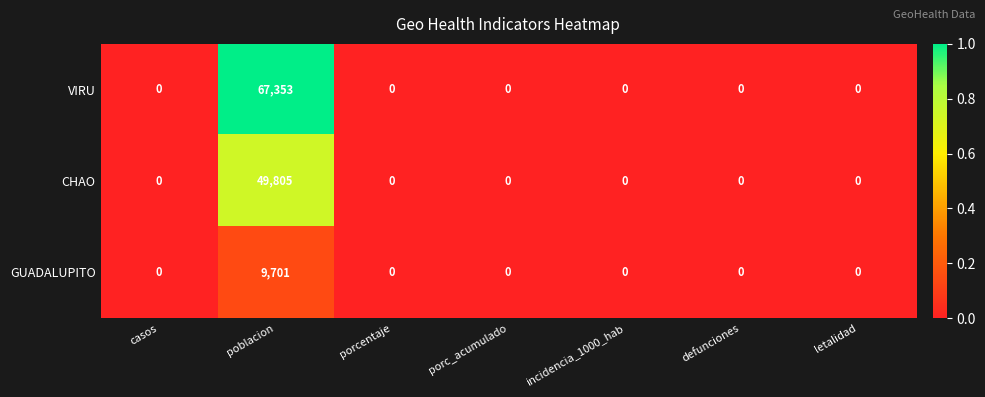

Which series has the largest total across all categories?

VIRU